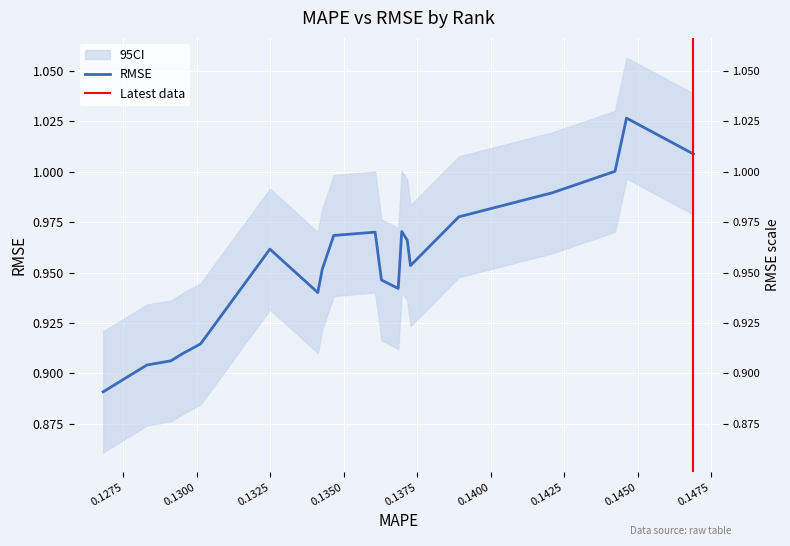

What is the change in value from rank2 to rank18?

+0.1